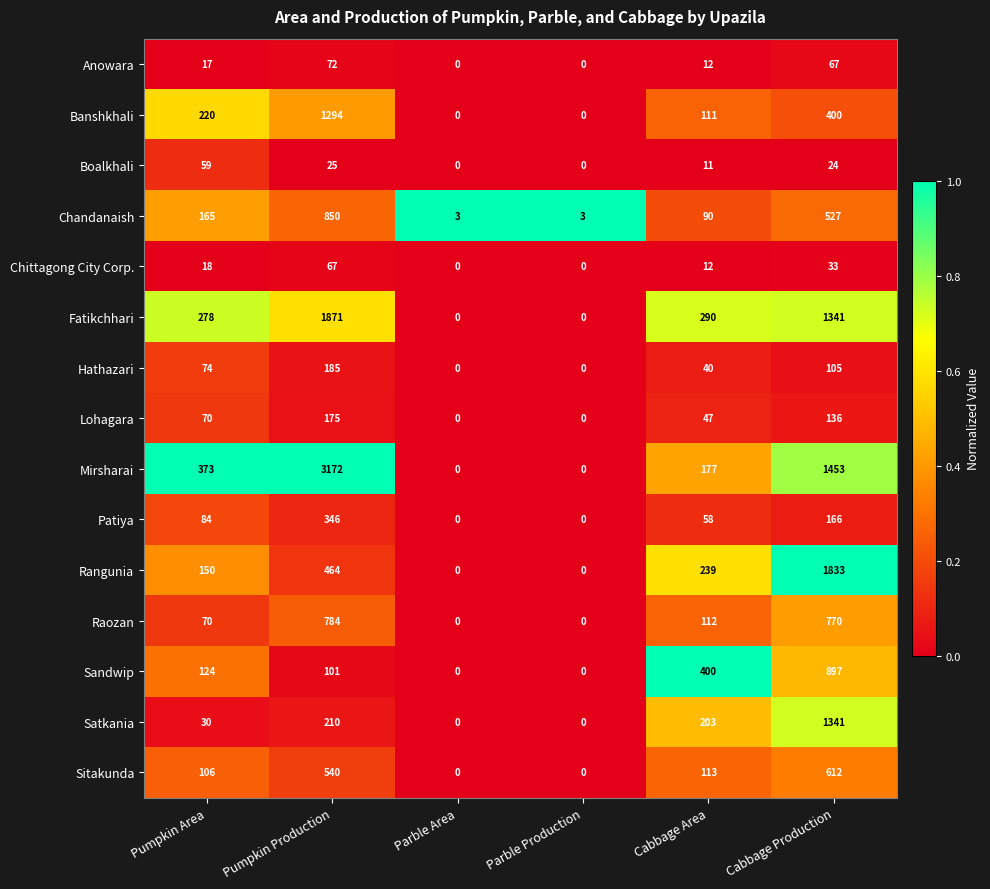

What is the total value across all series at Parble Area?

3